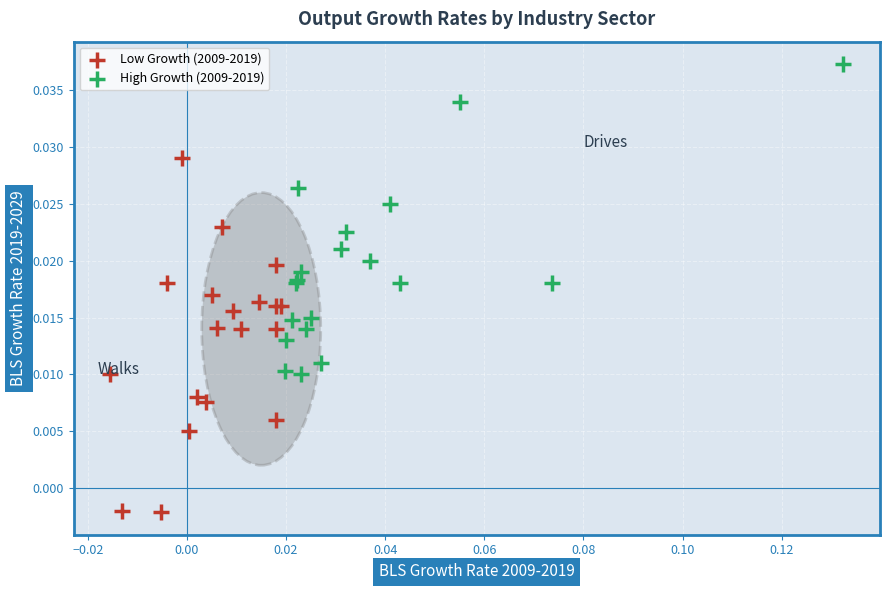

Which series contains the highest Y value?

High Growth (2009-2019)